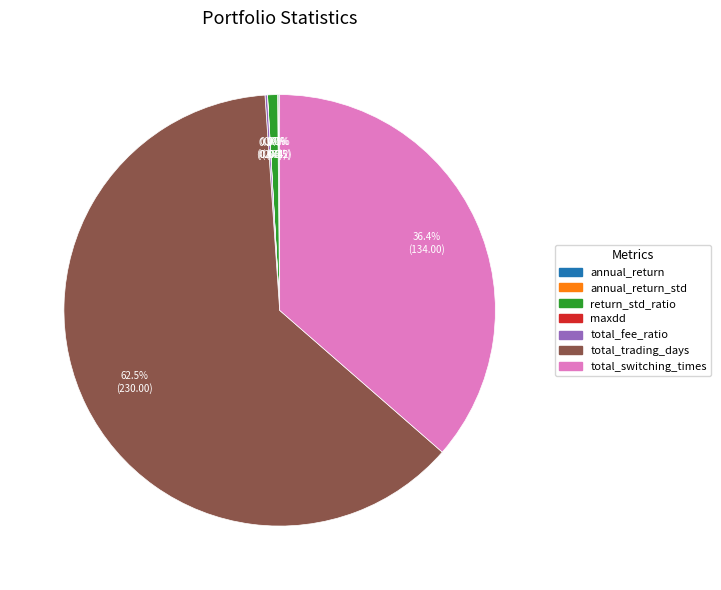

True or false: total_switching_times accounts for 36% of the total.

True